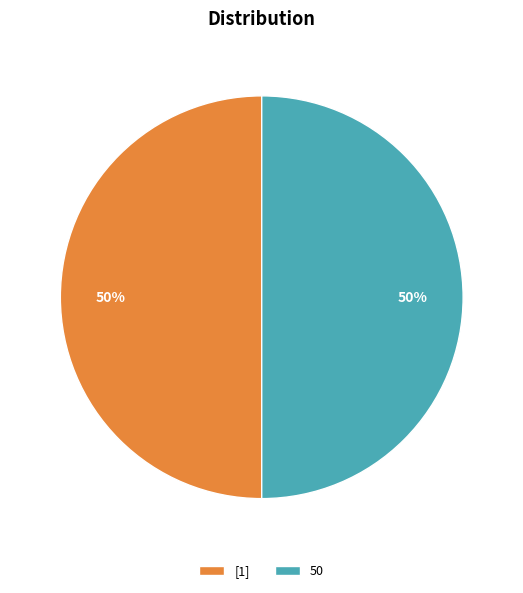

What is the ratio of the value at [1] to the value at 50?

1.0